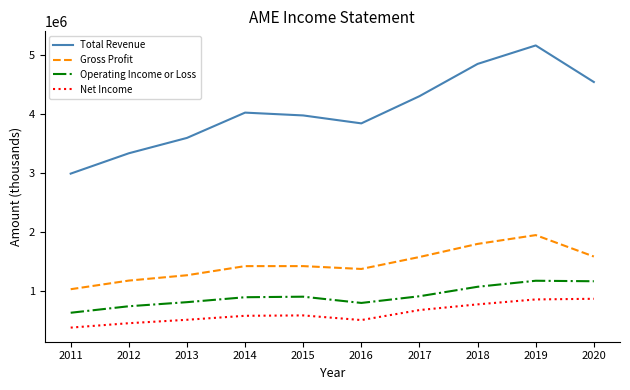

At 2015, list the series in order from smallest to largest.

Net Income, Operating Income or Loss, Gross Profit, Total Revenue